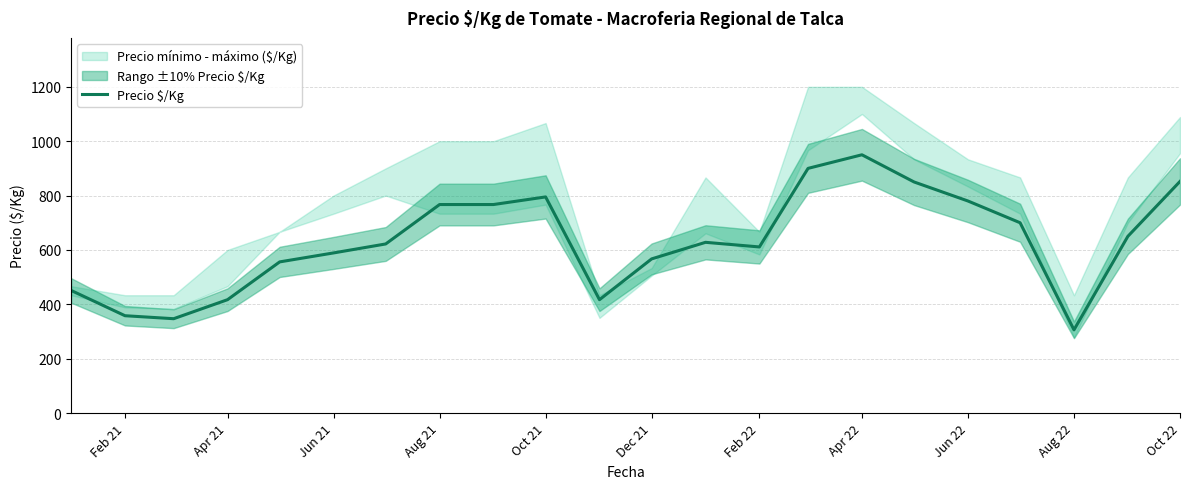

At which label does Precio $/Kg reach its minimum?

Aug 22